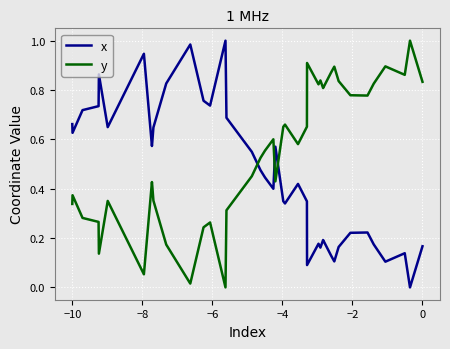

List the series in order of their overall mean, highest first.

y, x